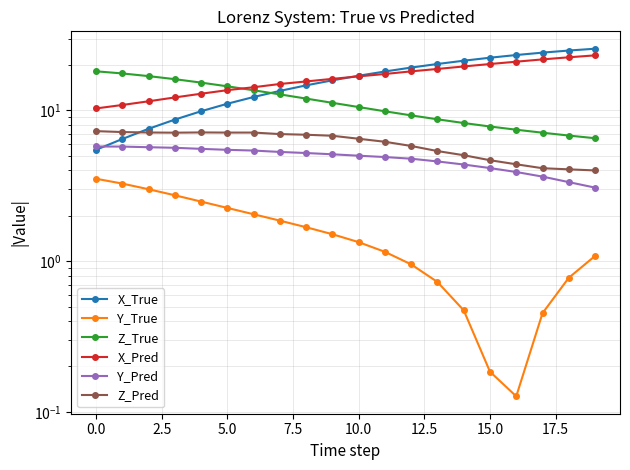

At which label does Z_True reach its minimum?

19